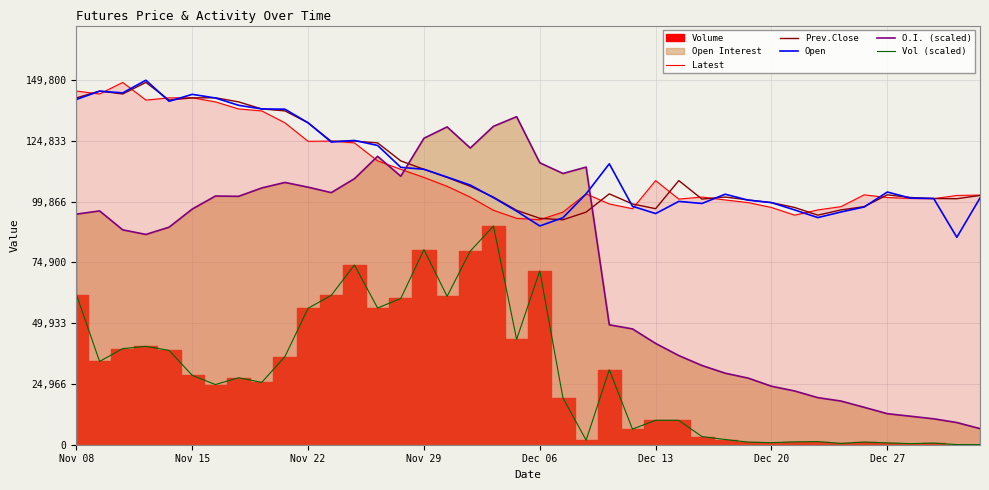

At how many categories does at least one series exceed 88759?

40